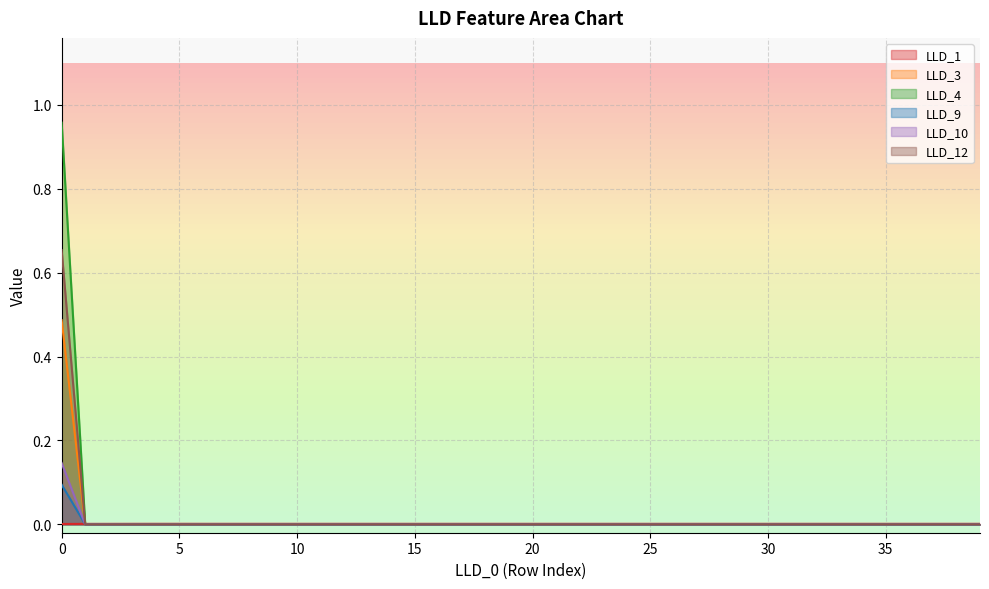

How many LLD_4 values are between 0 and 1?

40